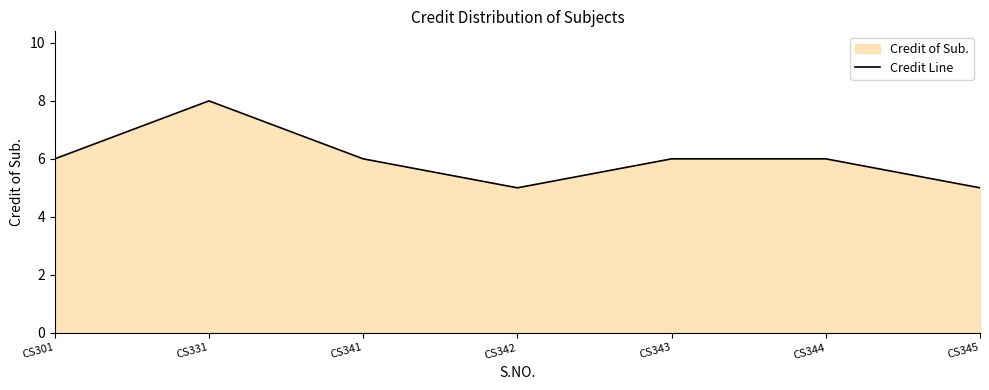

What is the smallest value displayed?

5